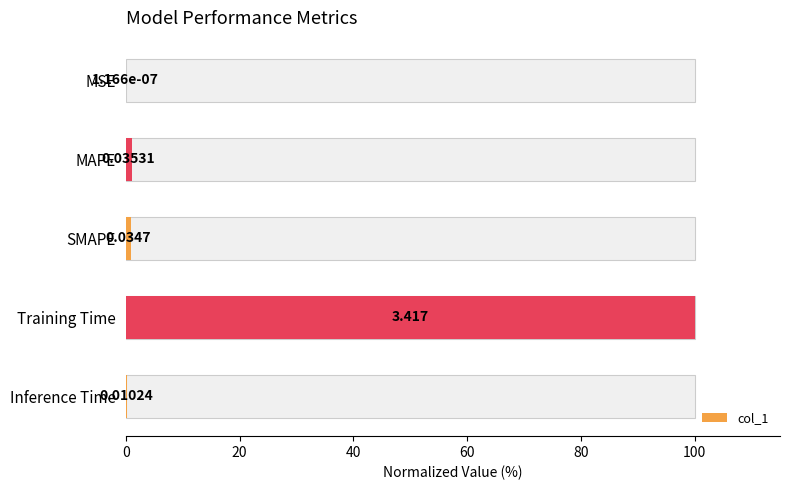

What is the sum of all values?

102.3